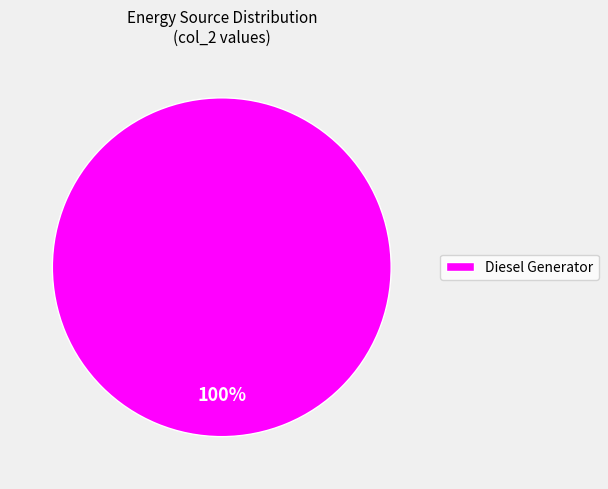

How many segments does this pie chart have?

1